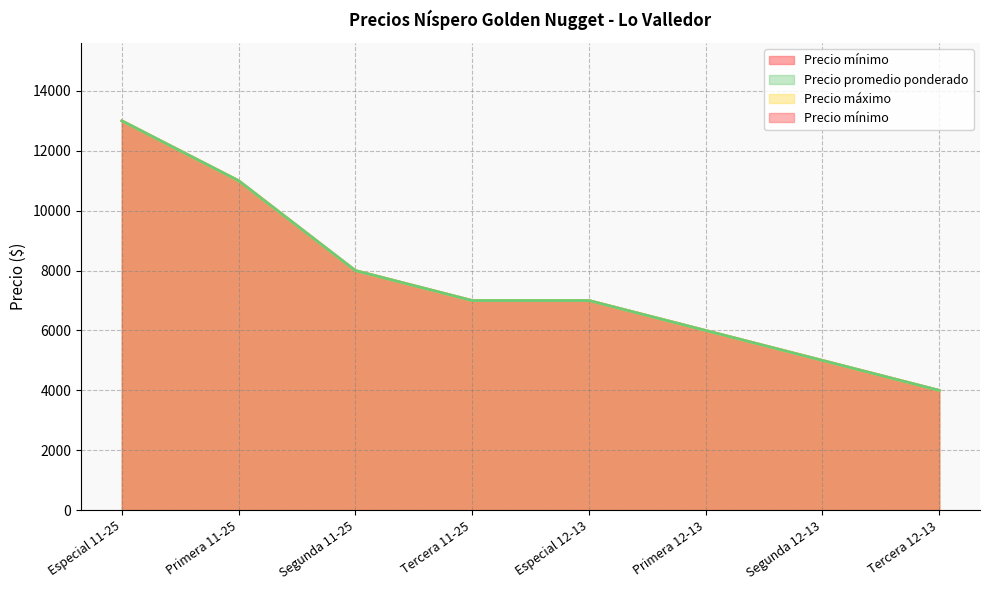

Which series has the largest range (max minus min)?

Precio mínimo